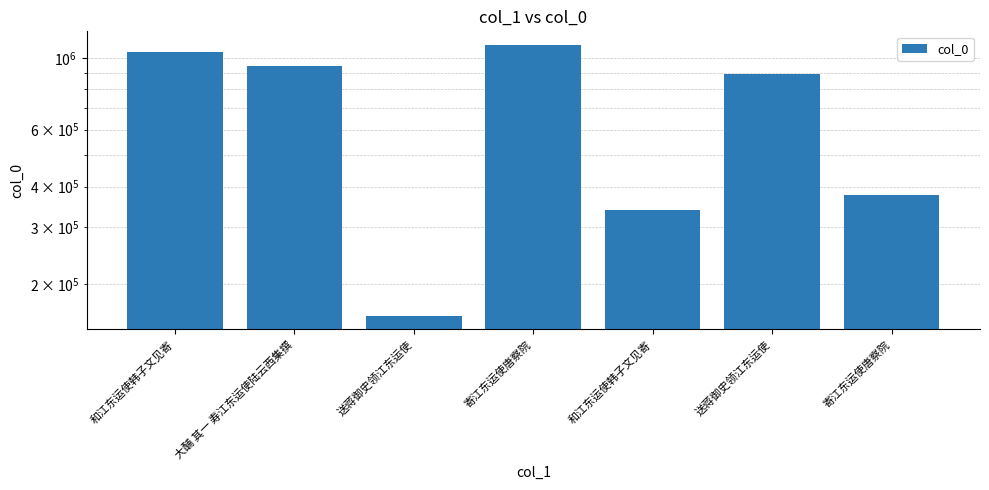

Does the chart contain stacked bars?

No